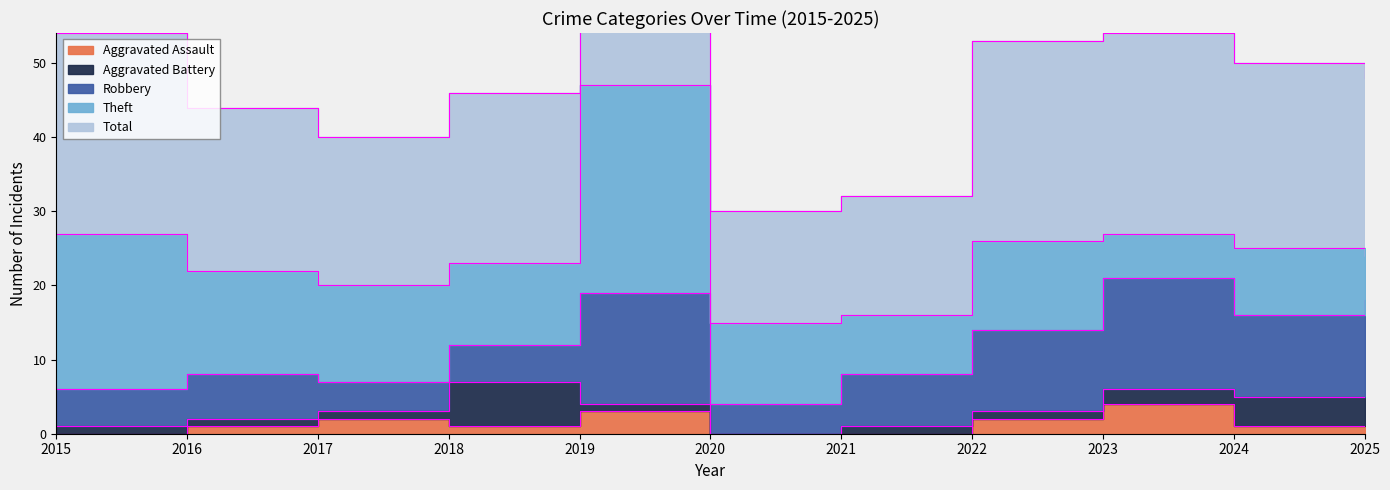

How many categories are shown in the chart?

11